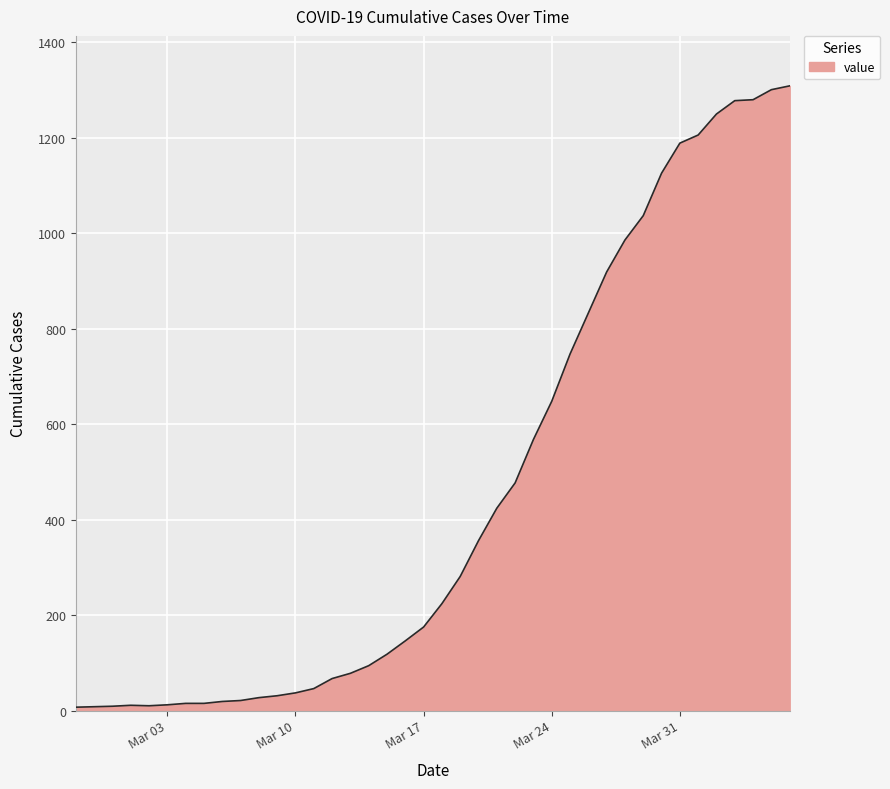

What is the maximum value shown in the chart?

1309